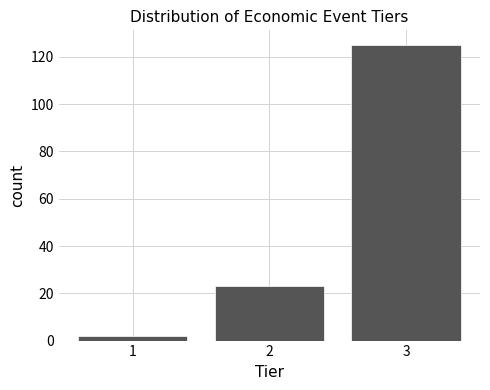

Which range on the x-axis has the tallest bar?

2.5 to 3.5